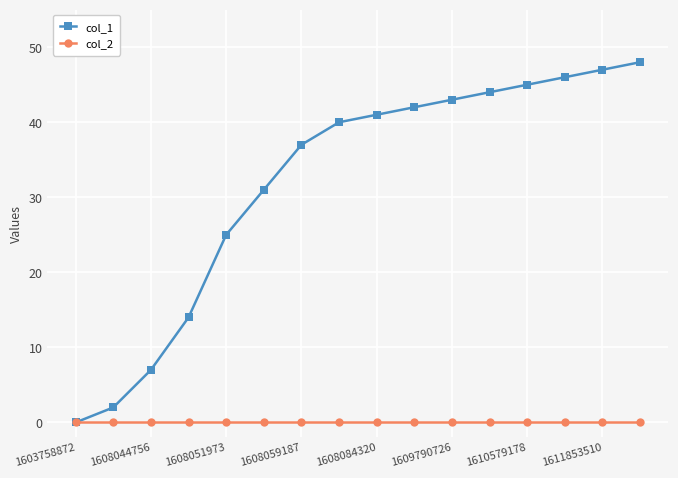

Which series has the largest total across all categories?

col_1